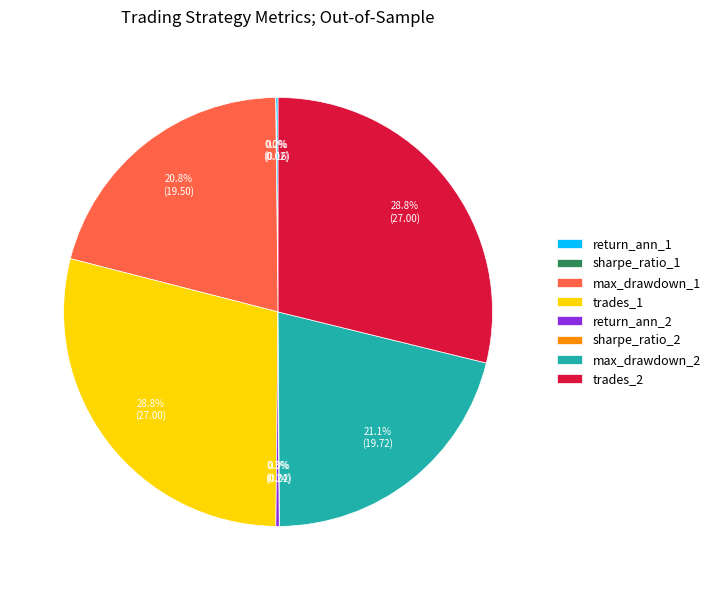

What percentage is the max_drawdown_2 slice, to the nearest percent?

21%